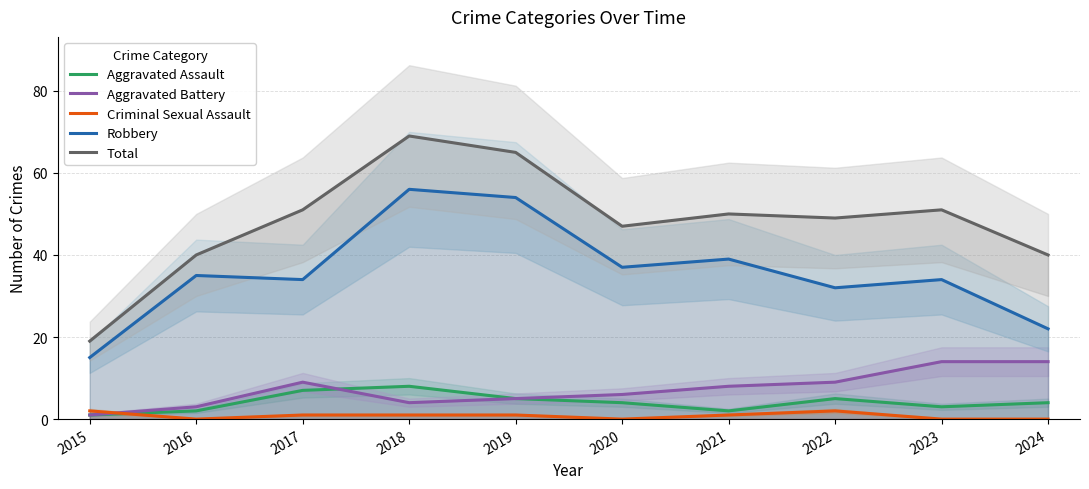

The Criminal Sexual Assault series shows 0 at 2020. True or false?

True